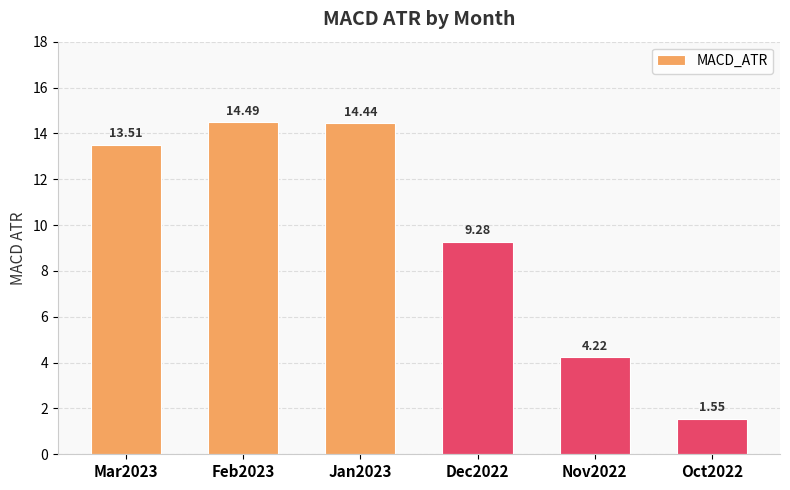

What is the sum of all values?

57.5